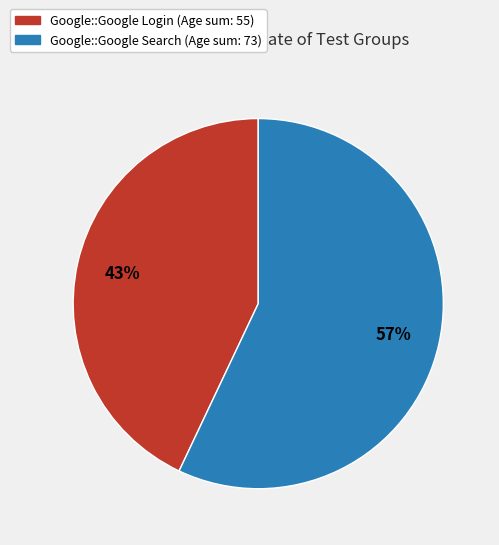

Which slice is the largest?

Google::Google Search